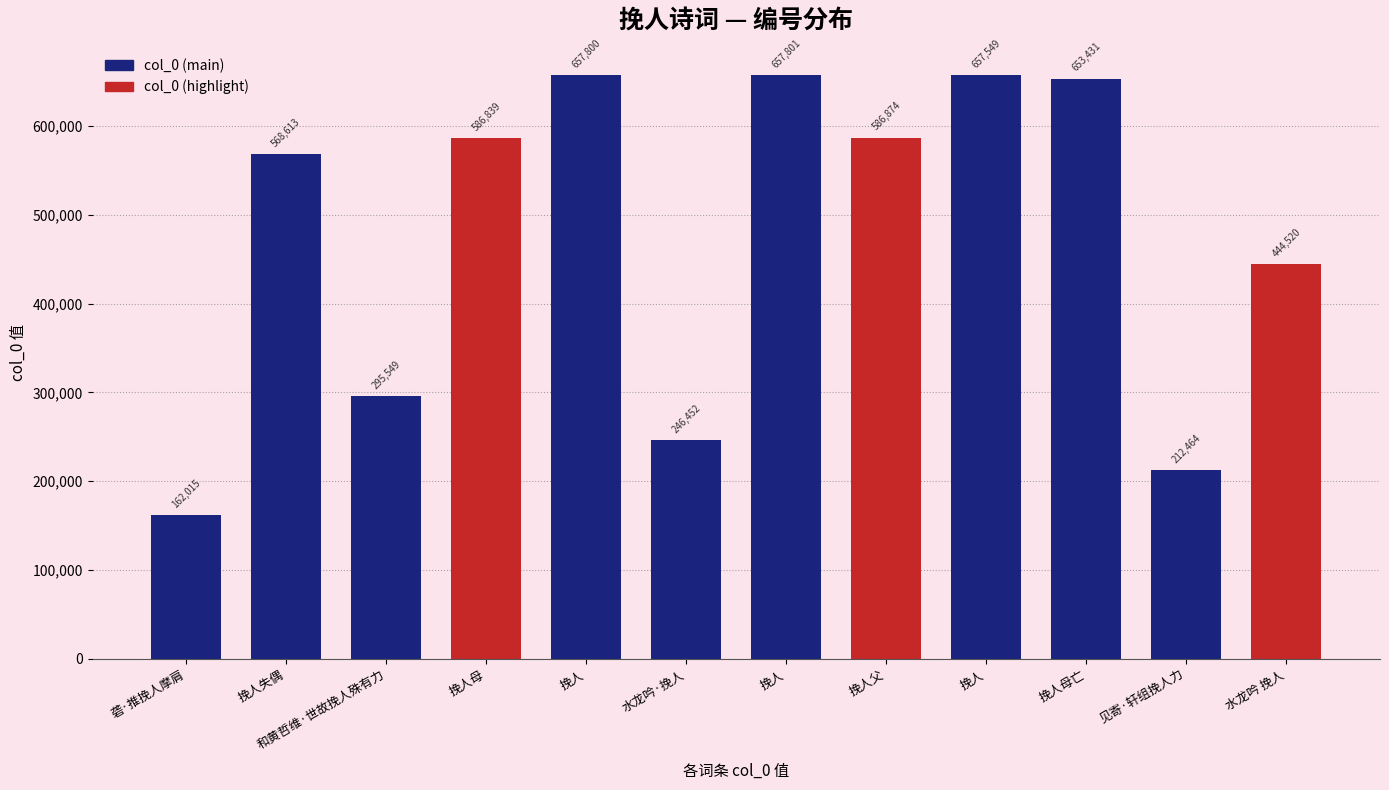

Reading right to left, what are all the values shown in this chart?

444520	212464	653431	657549	586874	657801	246452	657800	586839	295549	568613	162015